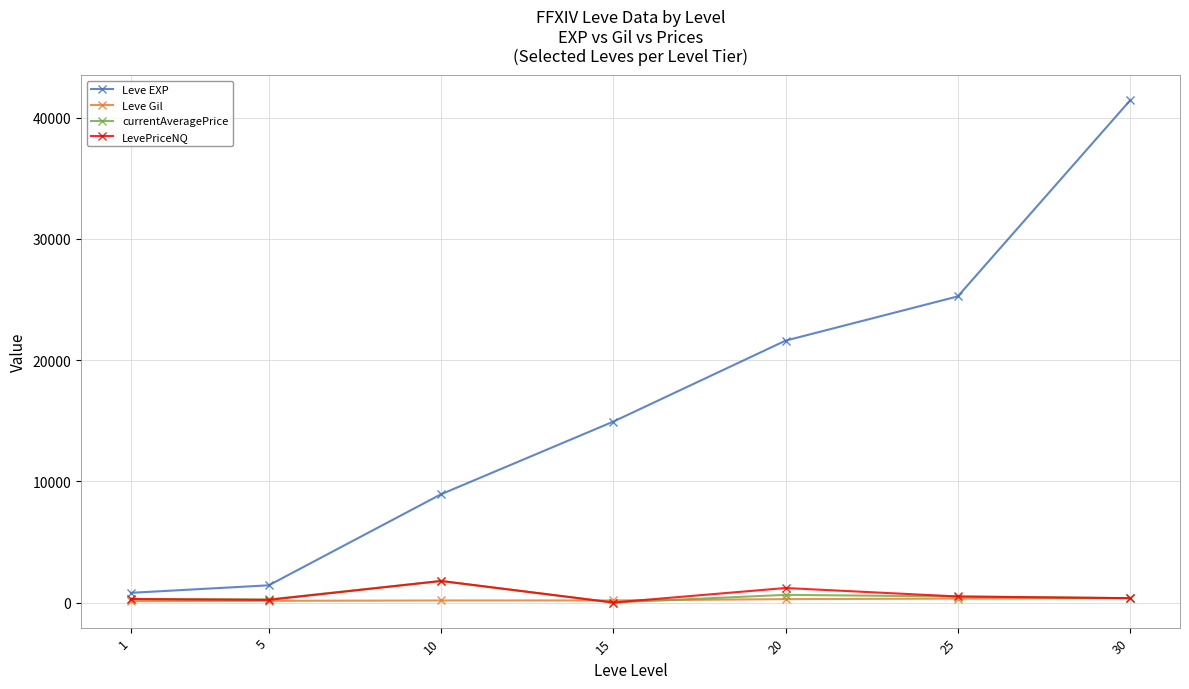

Which category has the highest value across all series?

30